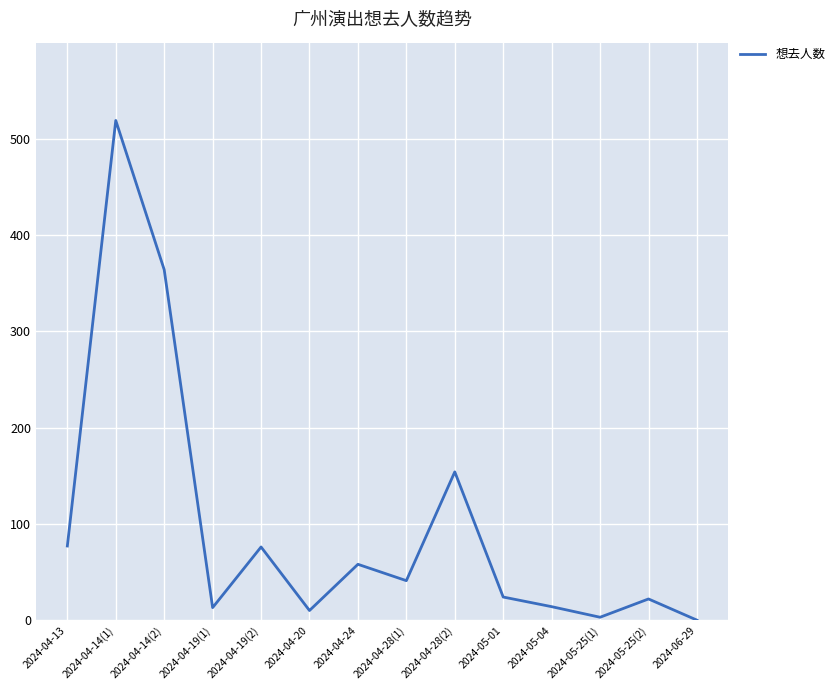

Between 2024-05-04 and 2024-04-28(1), which is larger?

2024-04-28(1)